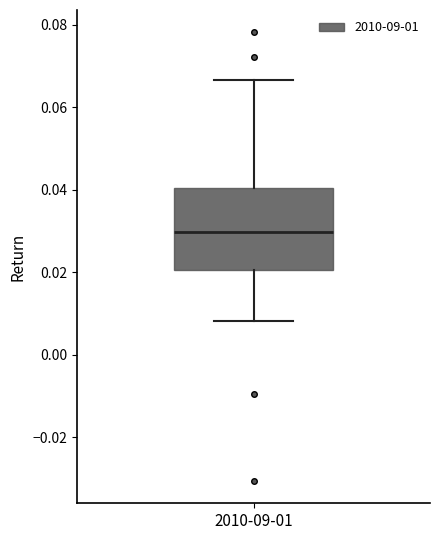

Read this box plot against the y-axis: the position of the median line, the range covered by the box, and the ends of both whiskers. The values are not printed on the chart, so give them approximately, as read against the axis.

median 0.030, box 0.020 to 0.040, whiskers 0.008 to 0.066